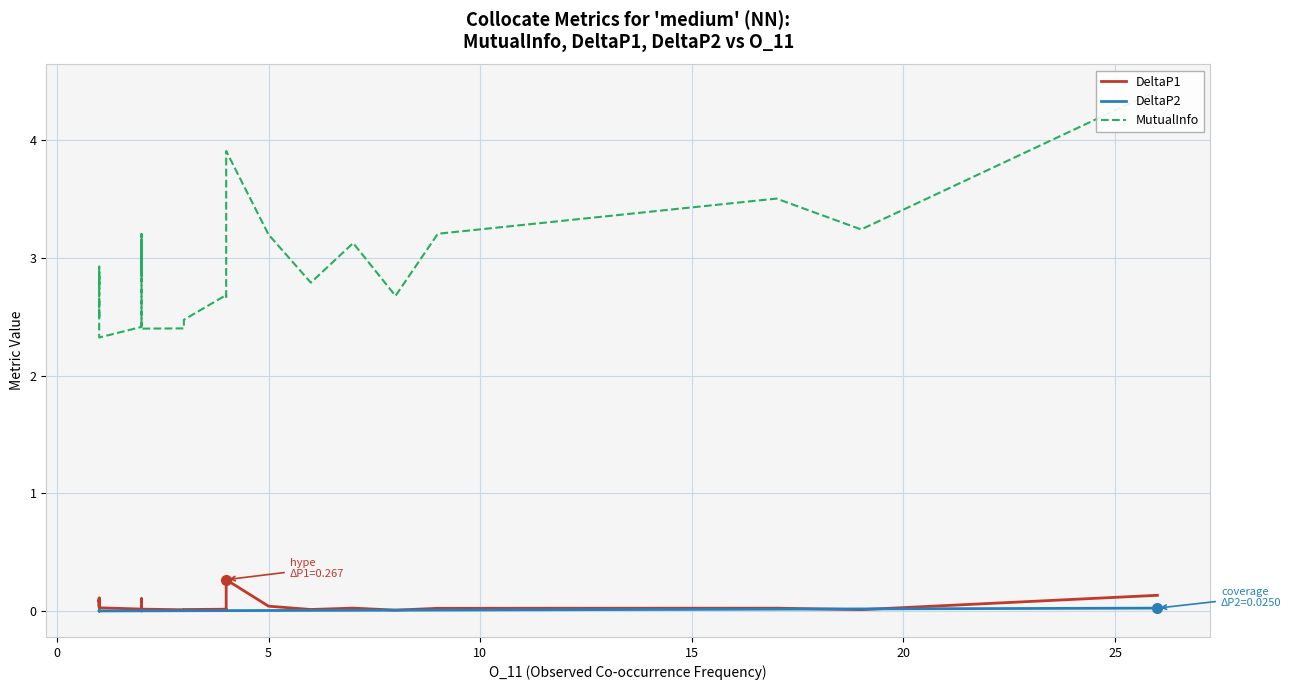

True or false: MutualInfo and DeltaP1 cross at least once.

False